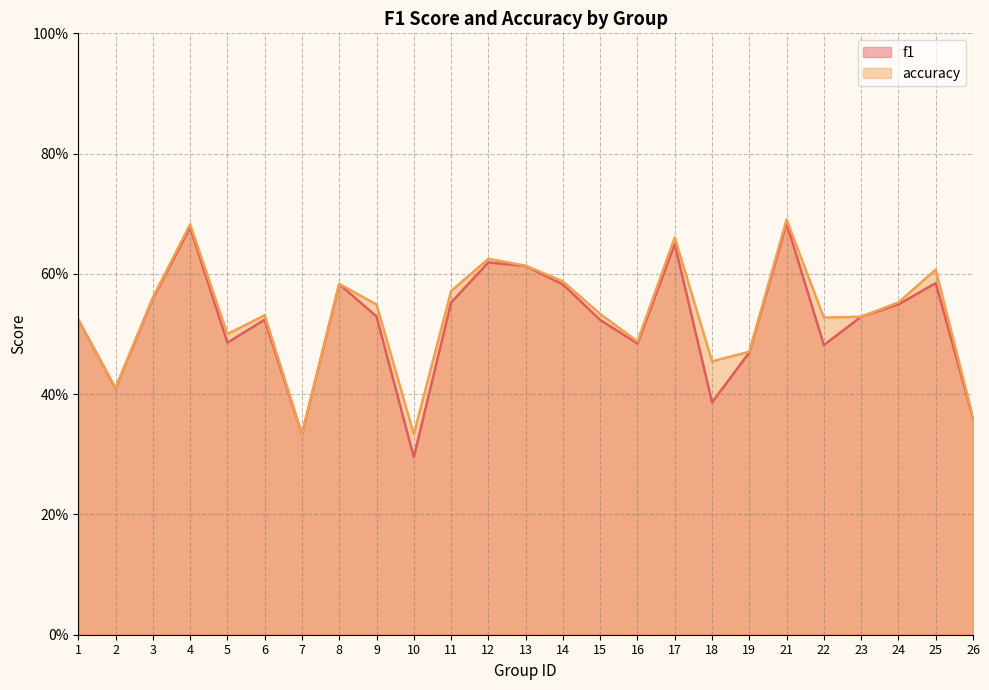

Which series has the largest total across all categories?

accuracy